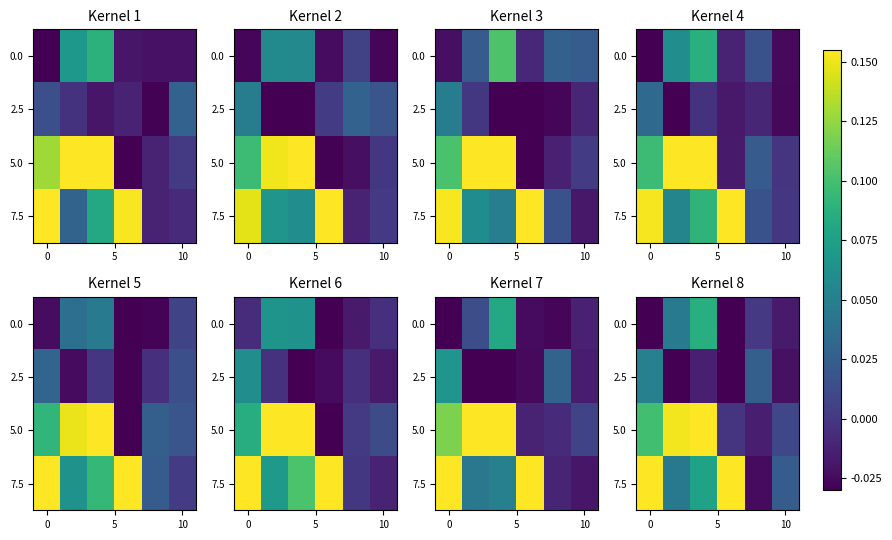

True or false: 5.0 has a value of 0.2 at 0.

False